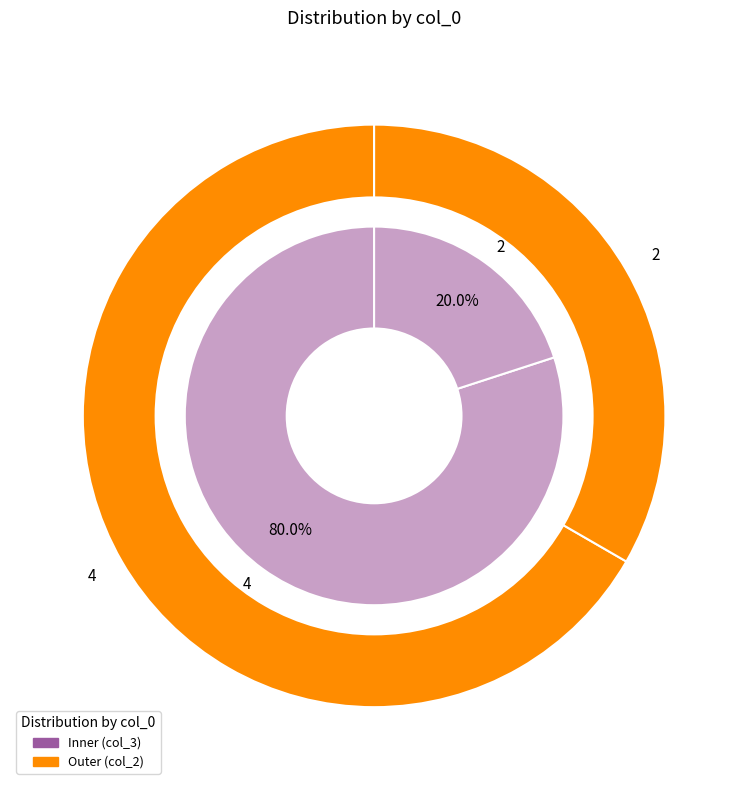

Is it true that 3 is 0% of the pie?

True